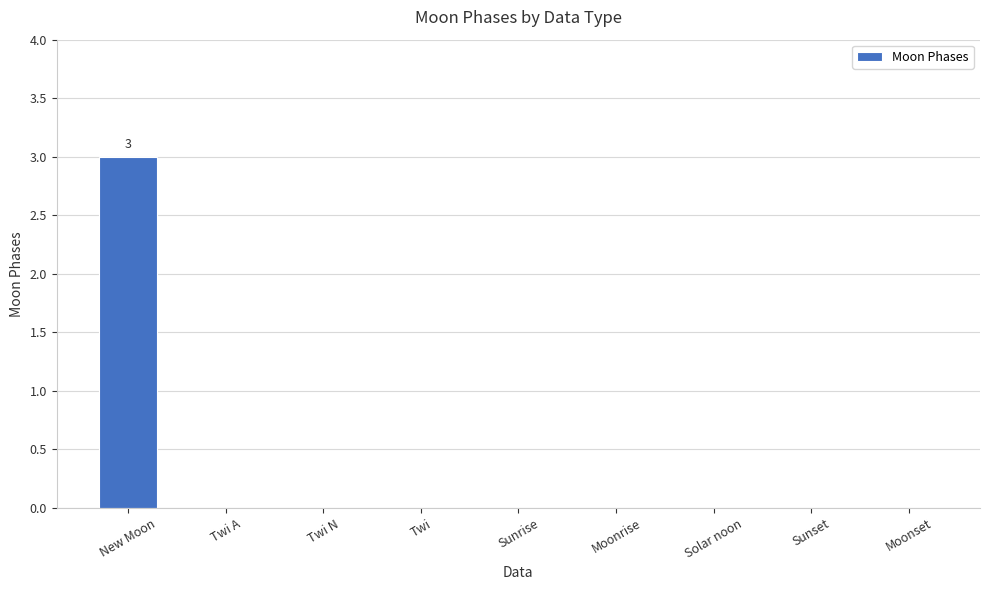

Reading left to right, list all the values displayed in this chart.

New Moon=3	Twi A=0	Twi N=0	Twi=0	Sunrise=0	Moonrise=0	Solar noon=0	Sunset=0	Moonset=0